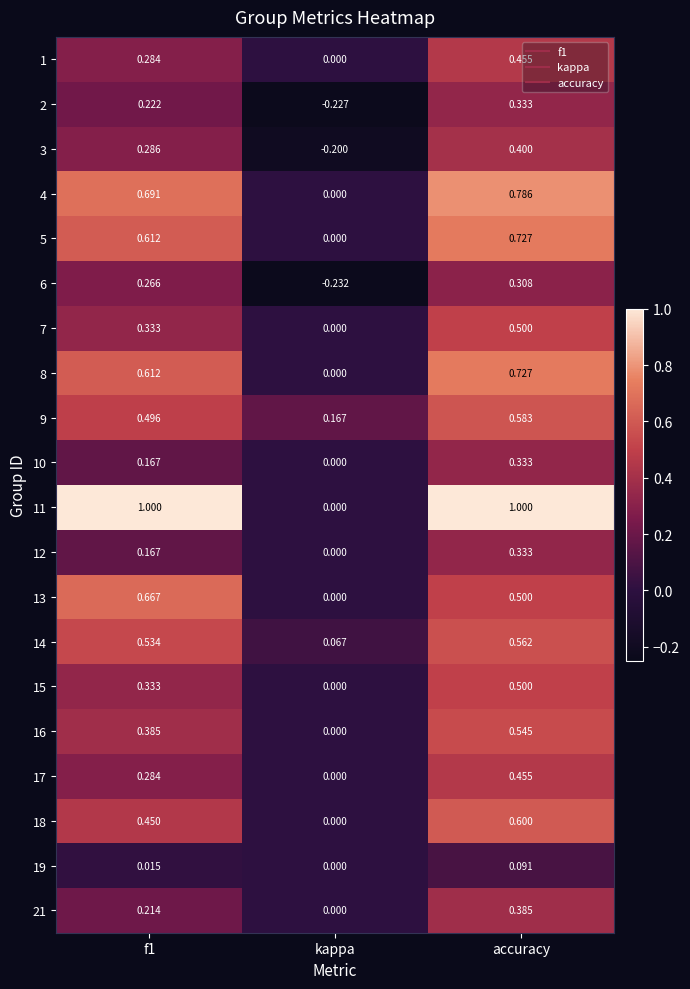

At which label does 16 reach its minimum?

kappa